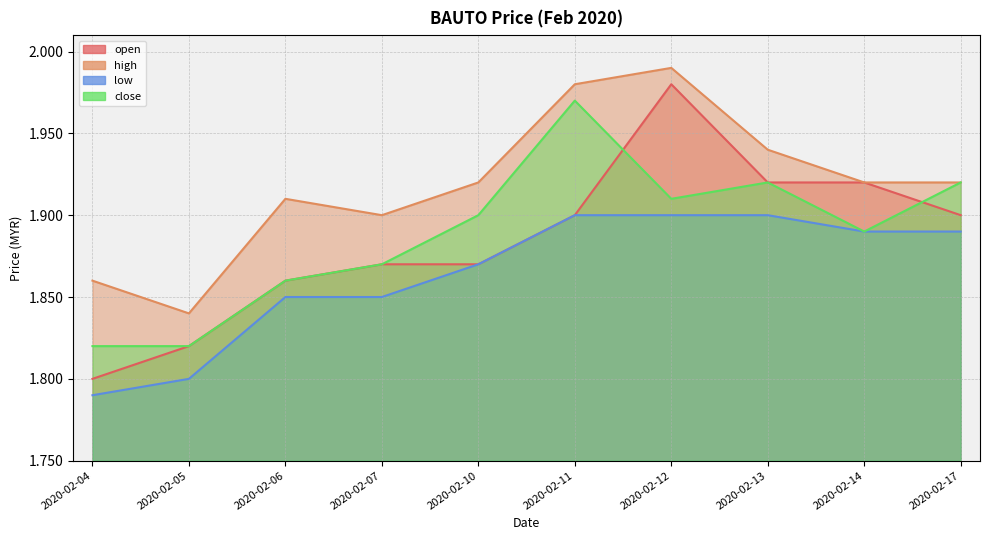

At 2020-02-05, list the series in order from smallest to largest.

low, open, close, high